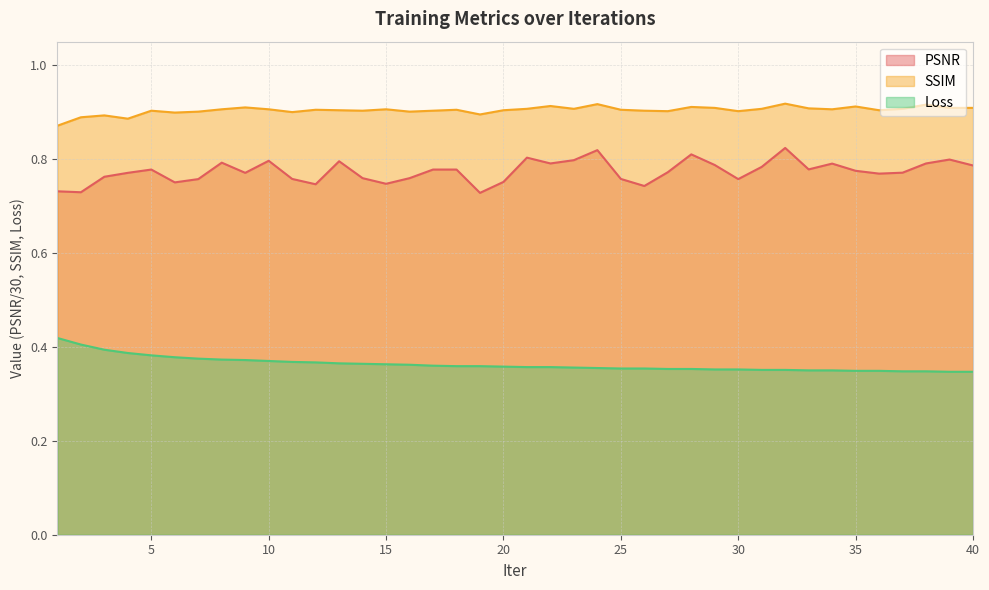

True or false: Loss and SSIM cross at least once.

False